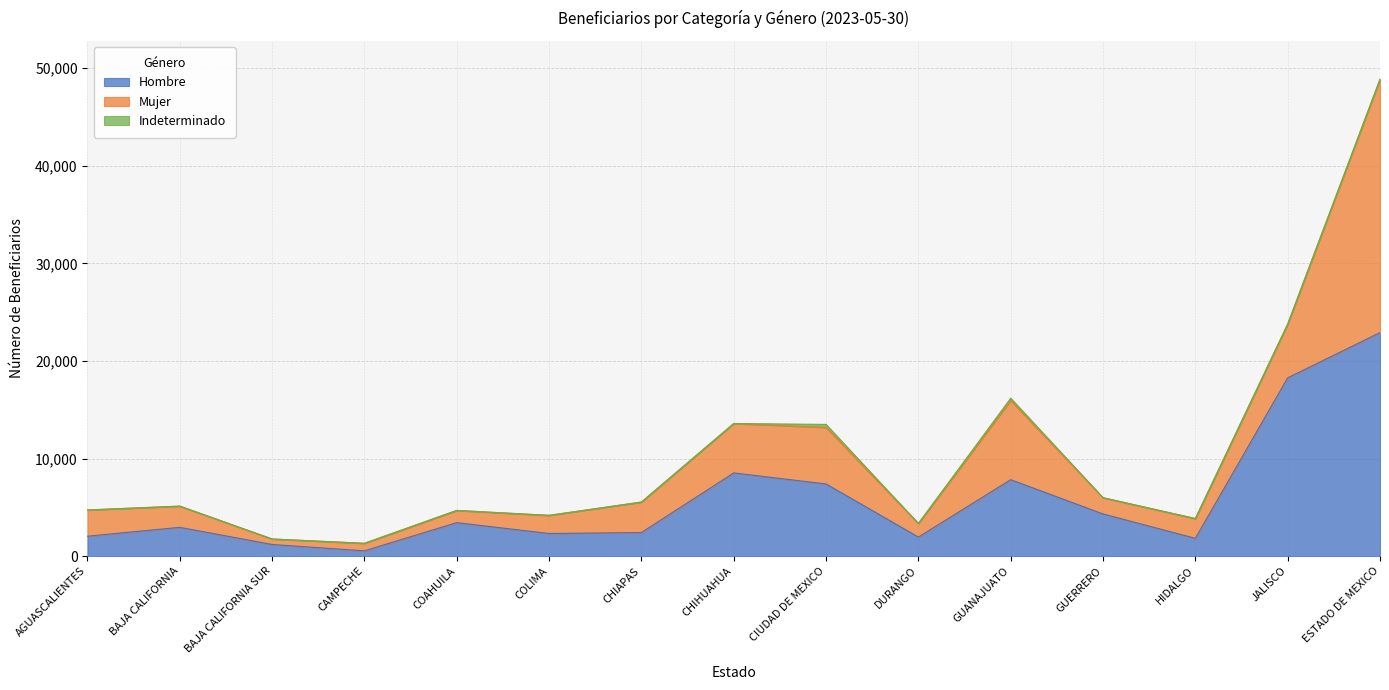

What is the label of the 4th point from the right?

GUERRERO